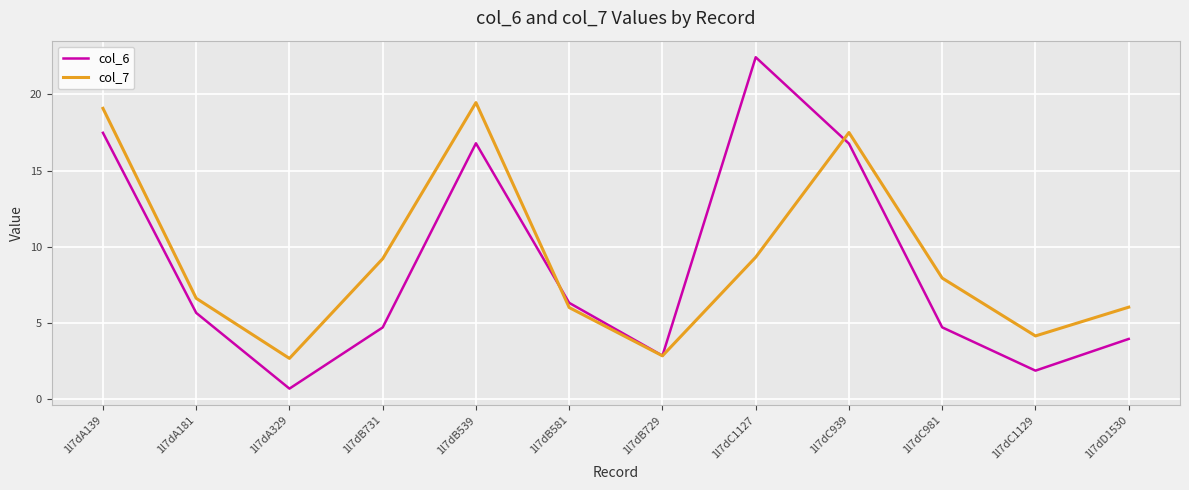

At which label is col_6 closest to 11?

1l7dB581